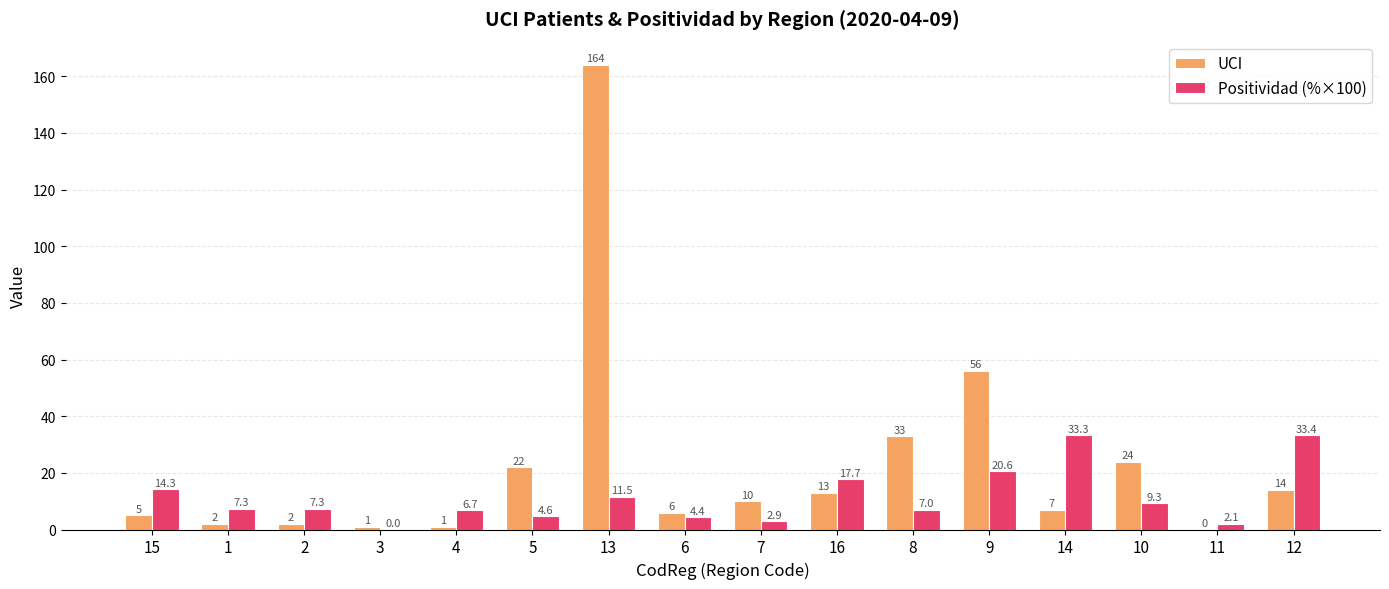

What is the maximum value shown in the chart?

164.0